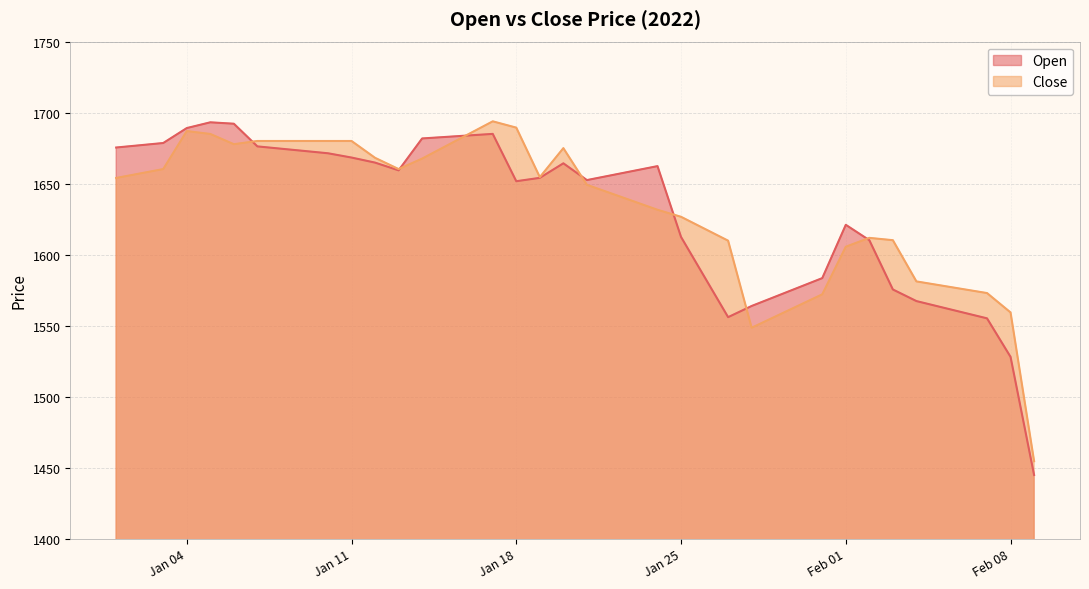

What is the label of the 8th point from the right?

2022-02-02